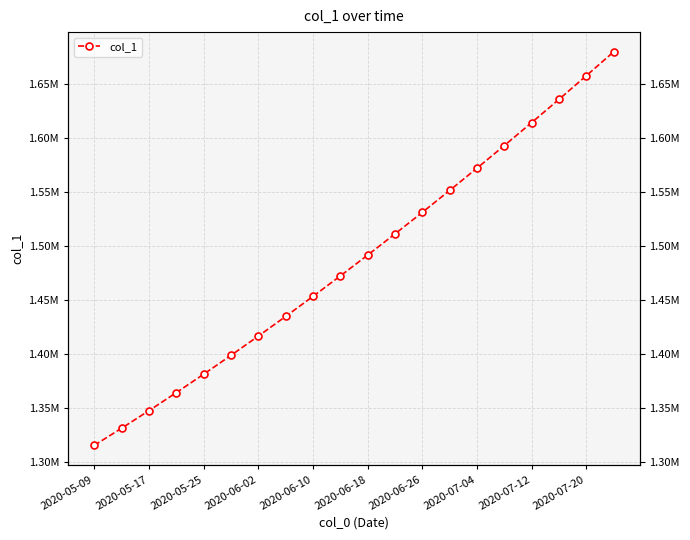

How many values exceed 1491172?

10